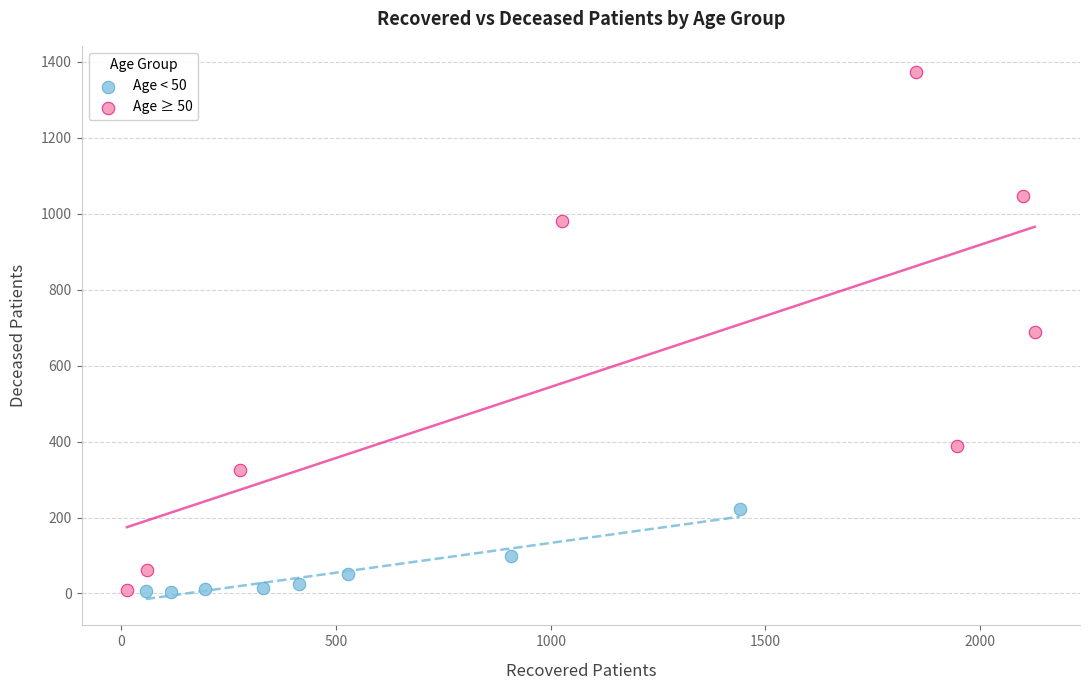

Which series reaches the maximum Y coordinate?

Age ≥ 50